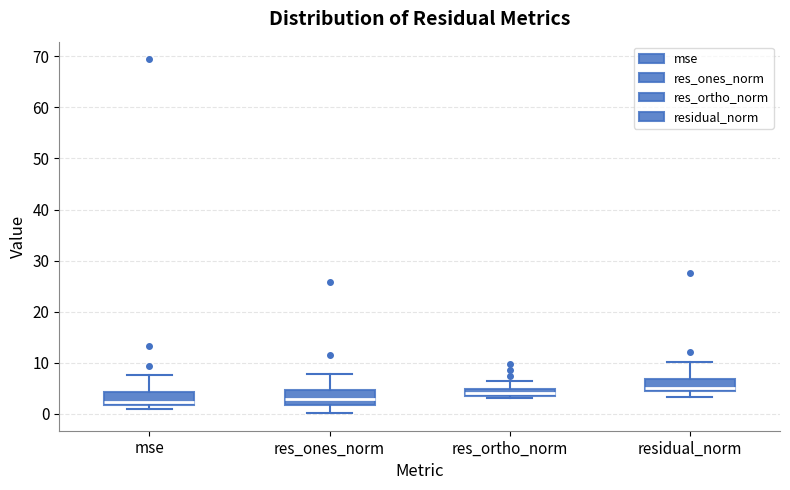

Where is the upper edge of the box for residual_norm on the y-axis? The values are not printed on the chart, so give them approximately, as read against the axis.

7